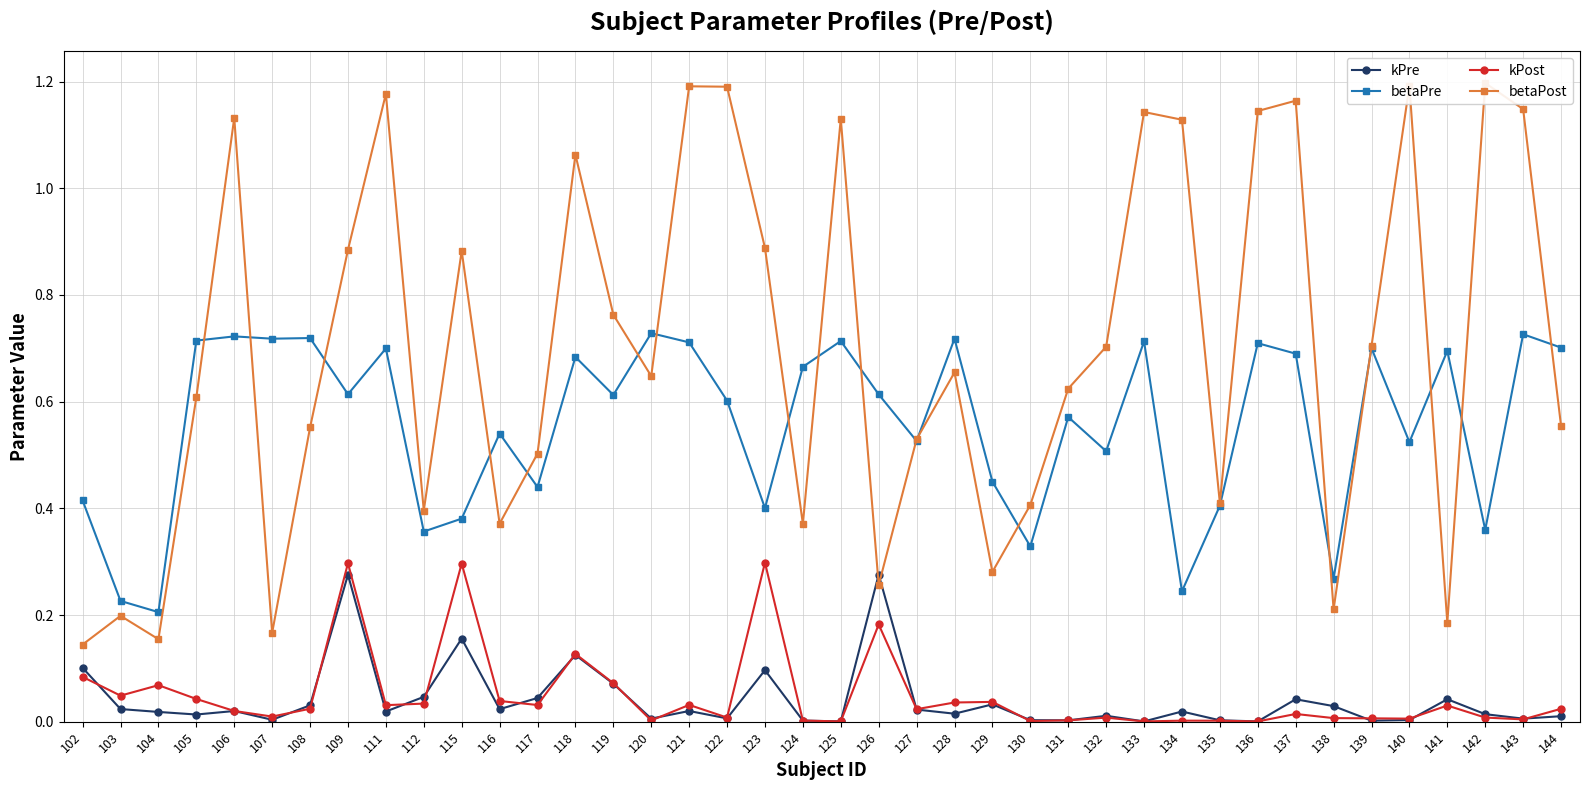

What is the sum of all betaPost values?

28.1